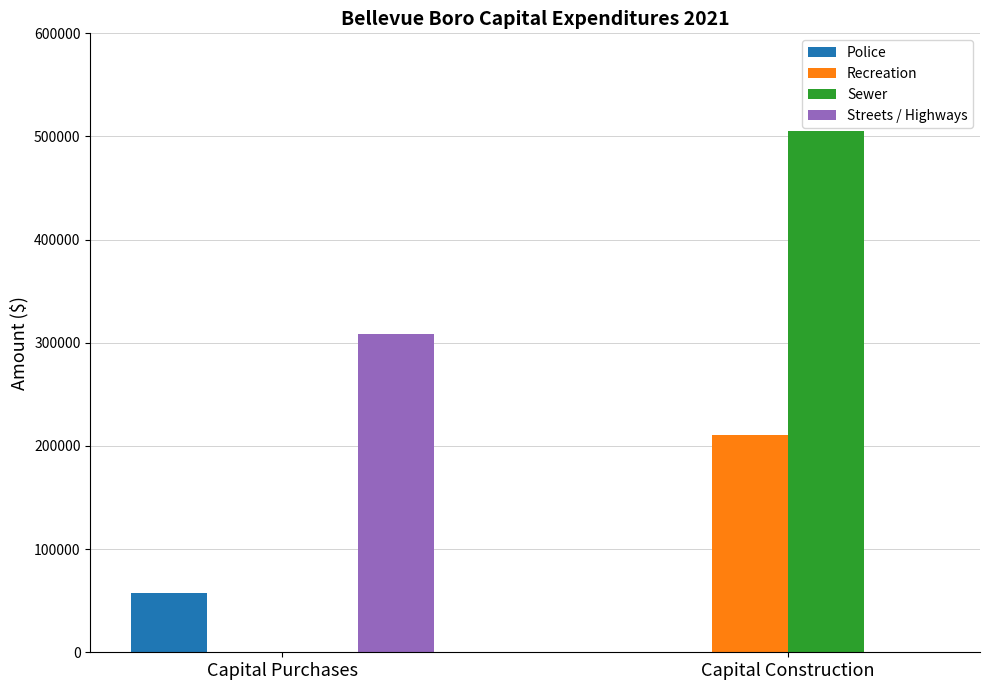

Which series has the largest total across all categories?

Sewer